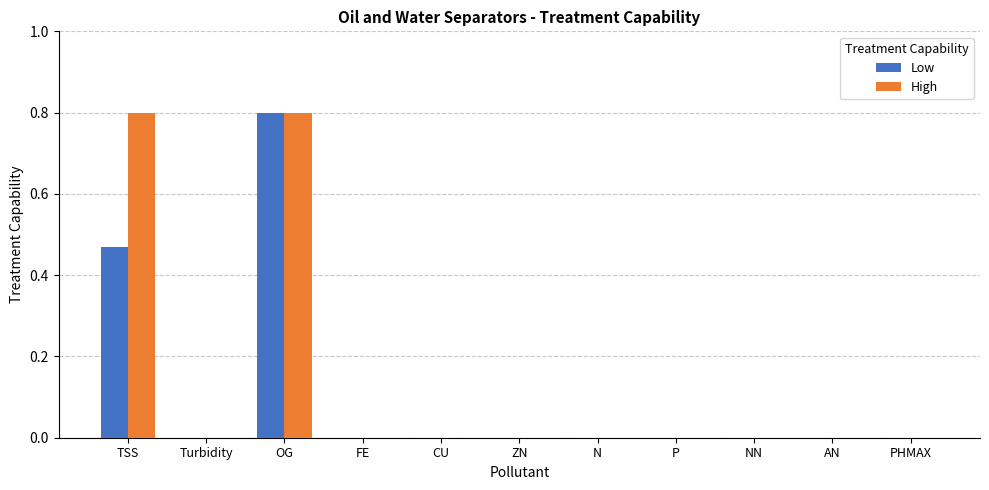

The Low series shows 0.0 at Turbidity. True or false?

True